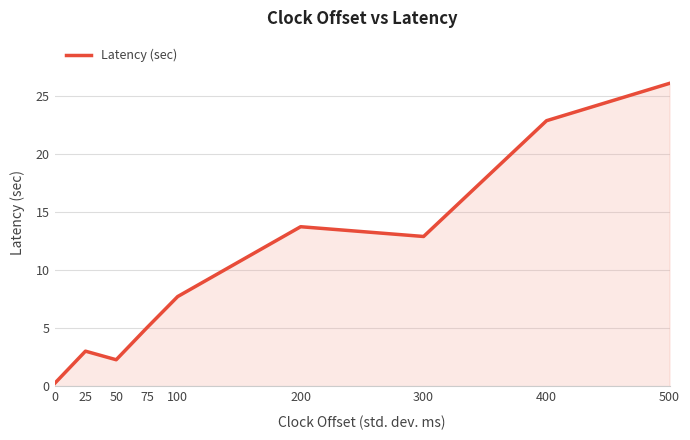

List the labels in order of value, smallest first.

0, 50, 25, 75, 100, 300, 200, 400, 500